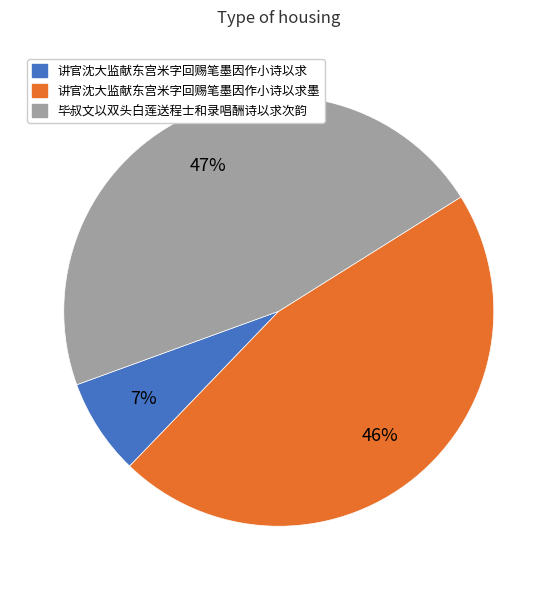

The 讲官沈大监献东宫米字回赐笔墨因作小诗以求 slice represents 17% of the pie. True or false?

False